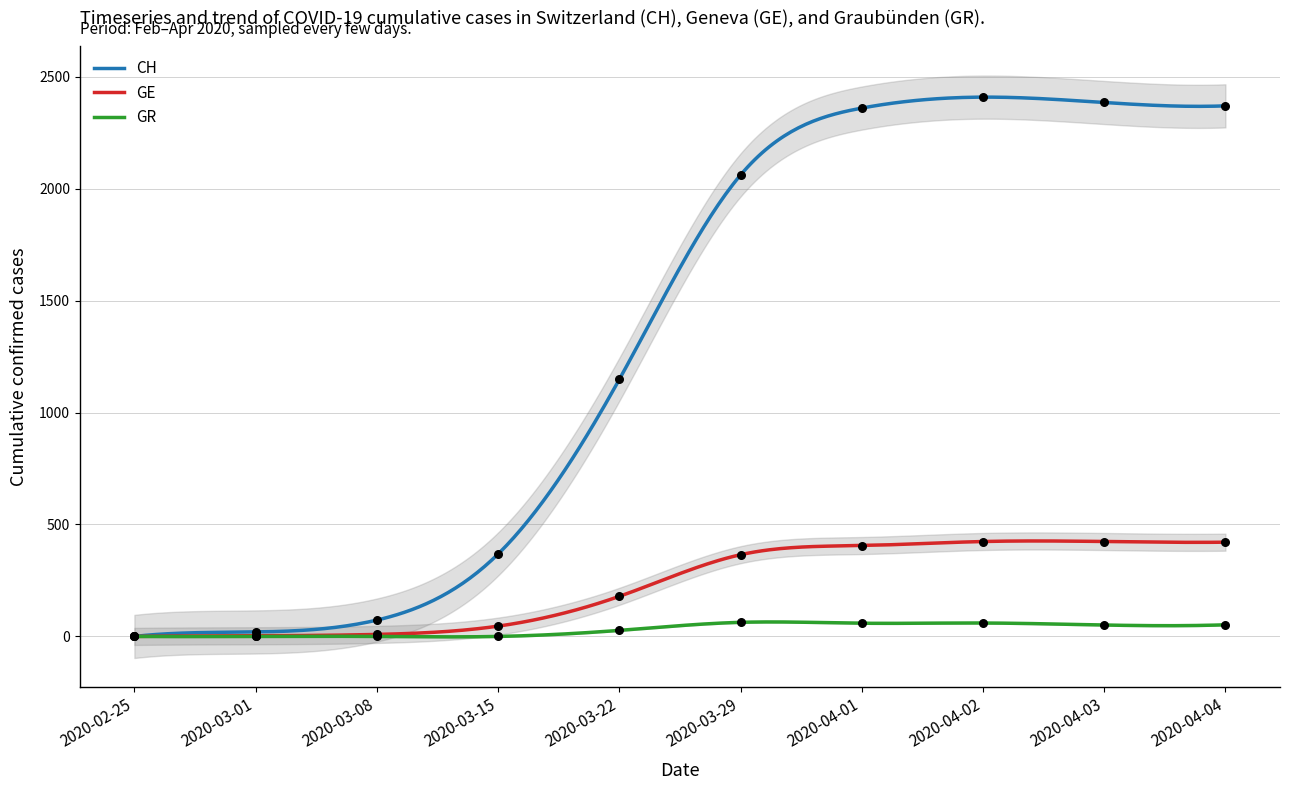

Which series reaches the maximum Y coordinate?

CH